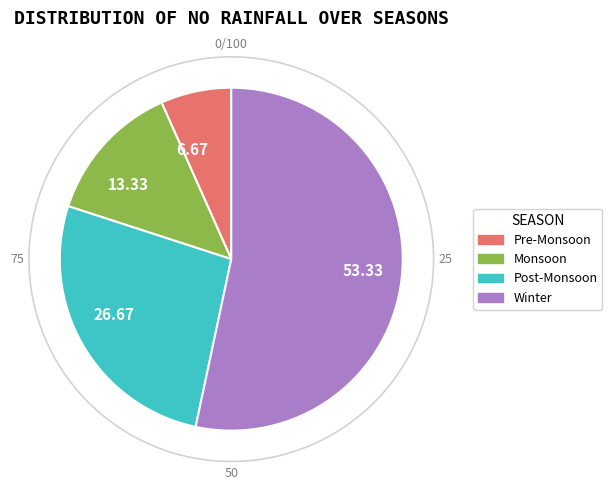

Rank the categories by value from lowest to highest.

Pre-Monsoon, Monsoon, Post-Monsoon, Winter